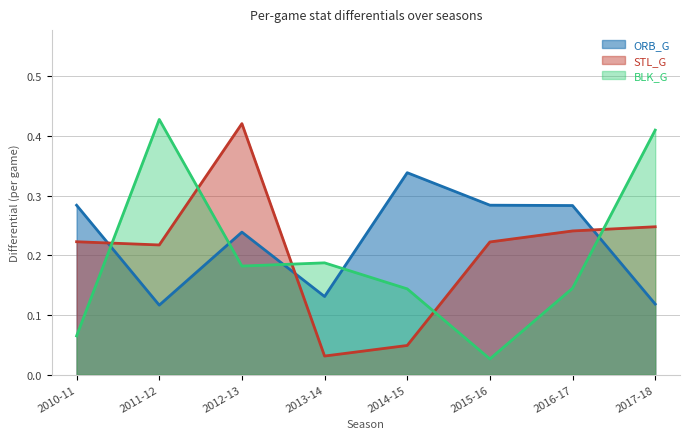

Where is the first local maximum for STL_G?

2012-13